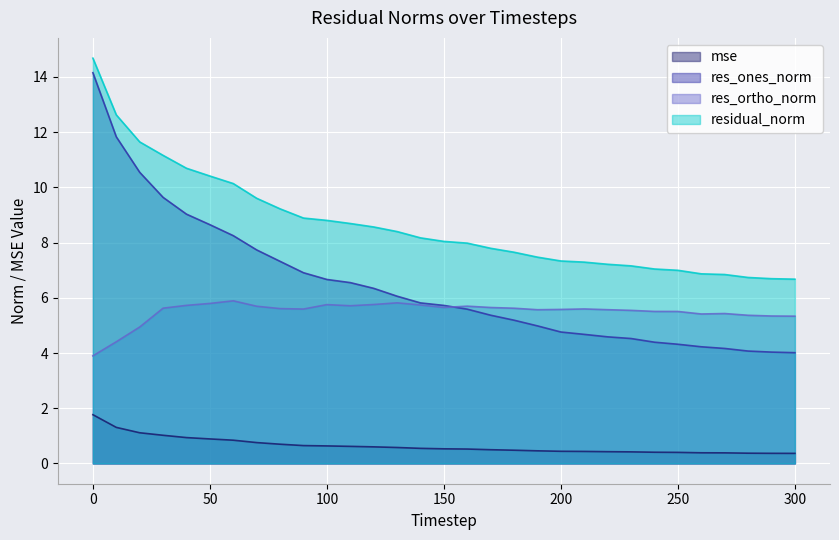

True or false: residual_norm and mse intersect in this chart.

False